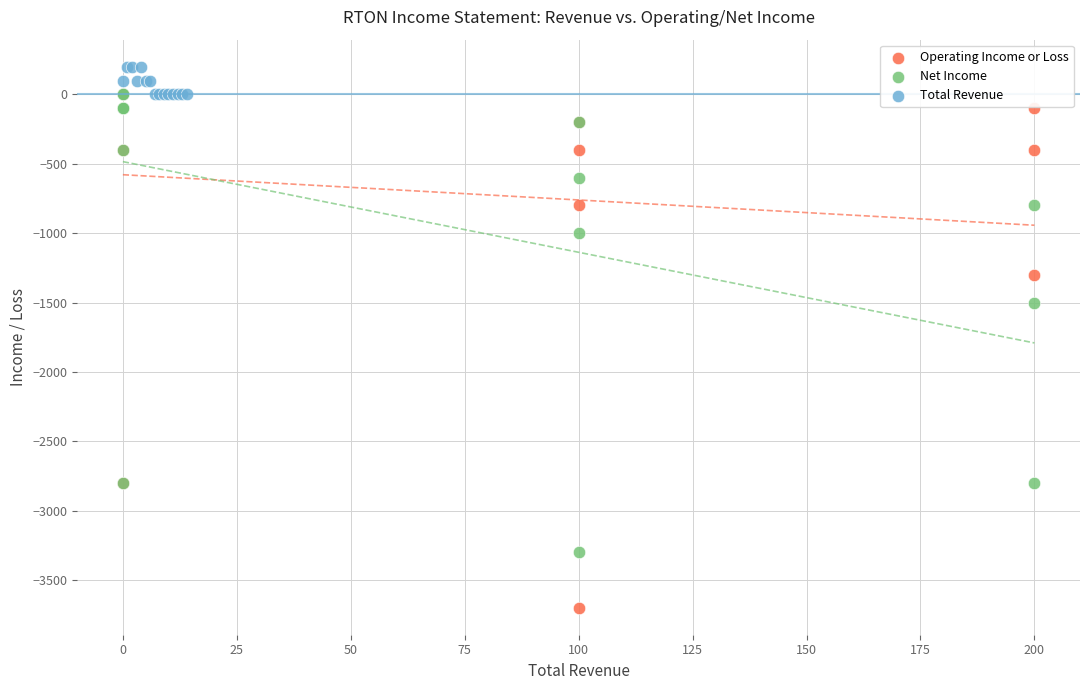

Which series reaches the maximum Y coordinate?

Total Revenue